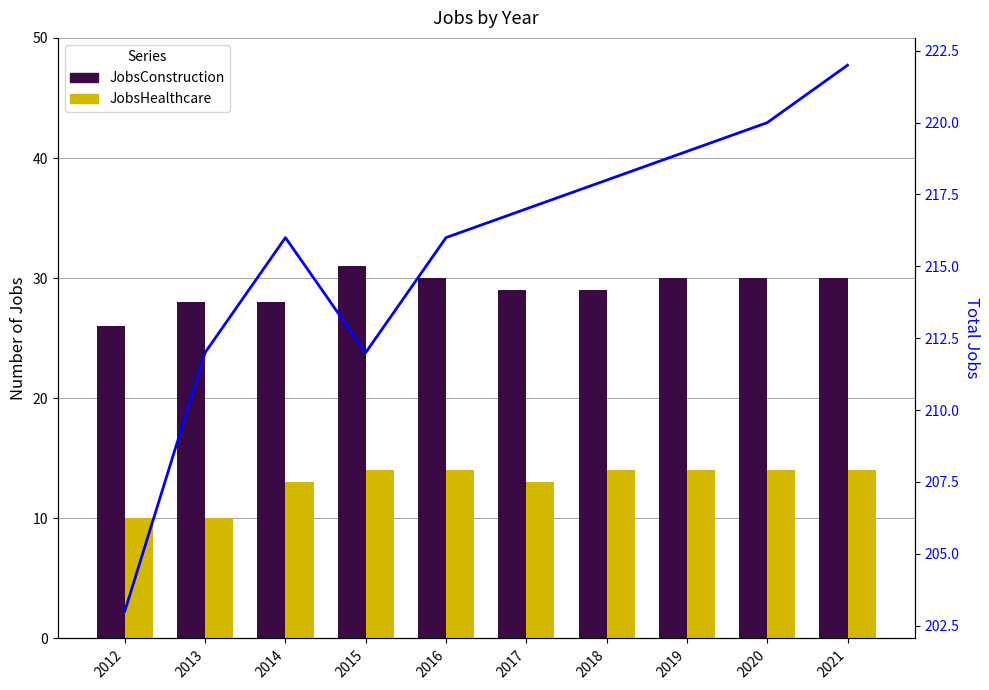

Reading left to right, transcribe all the data shown in this chart.

JobsConstruction: 26	28	28	31	30	29	29	30	30	30
JobsHealthcare: 10	10	13	14	14	13	14	14	14	14
JobsTotal: 203	212	216	212	216	217	218	219	220	222